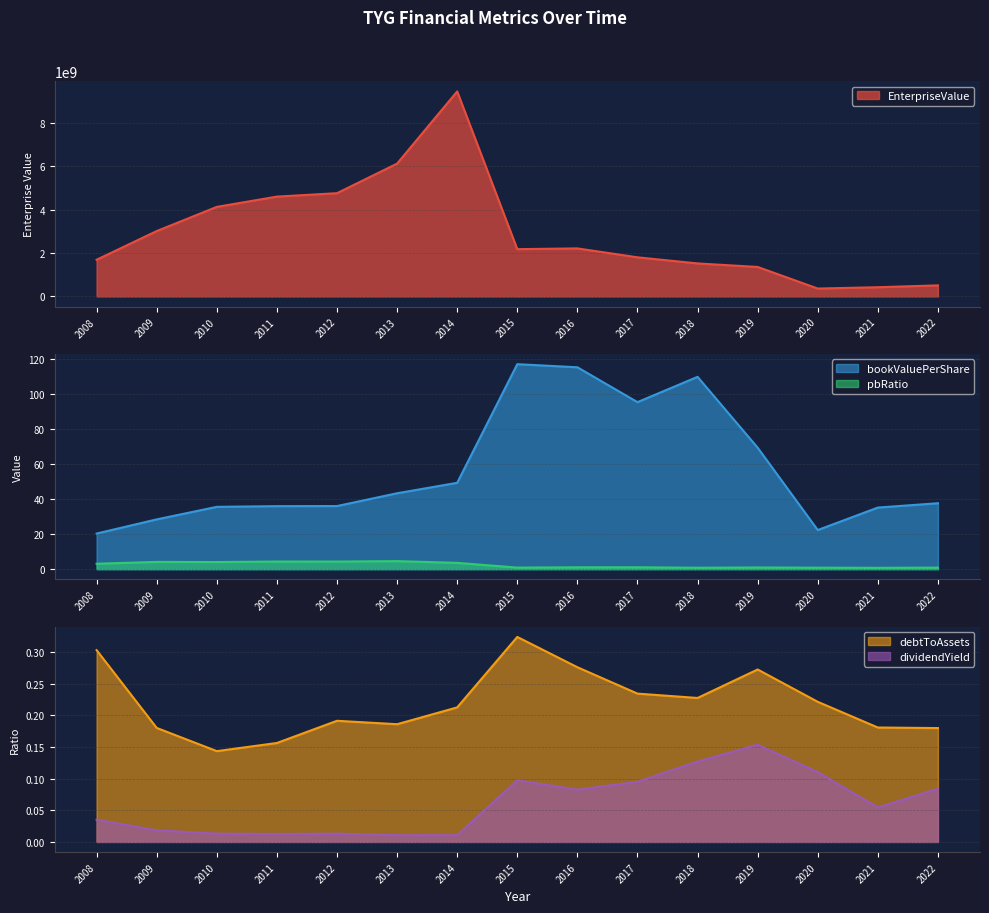

How many debtToAssets values are between 0 and 1?

15